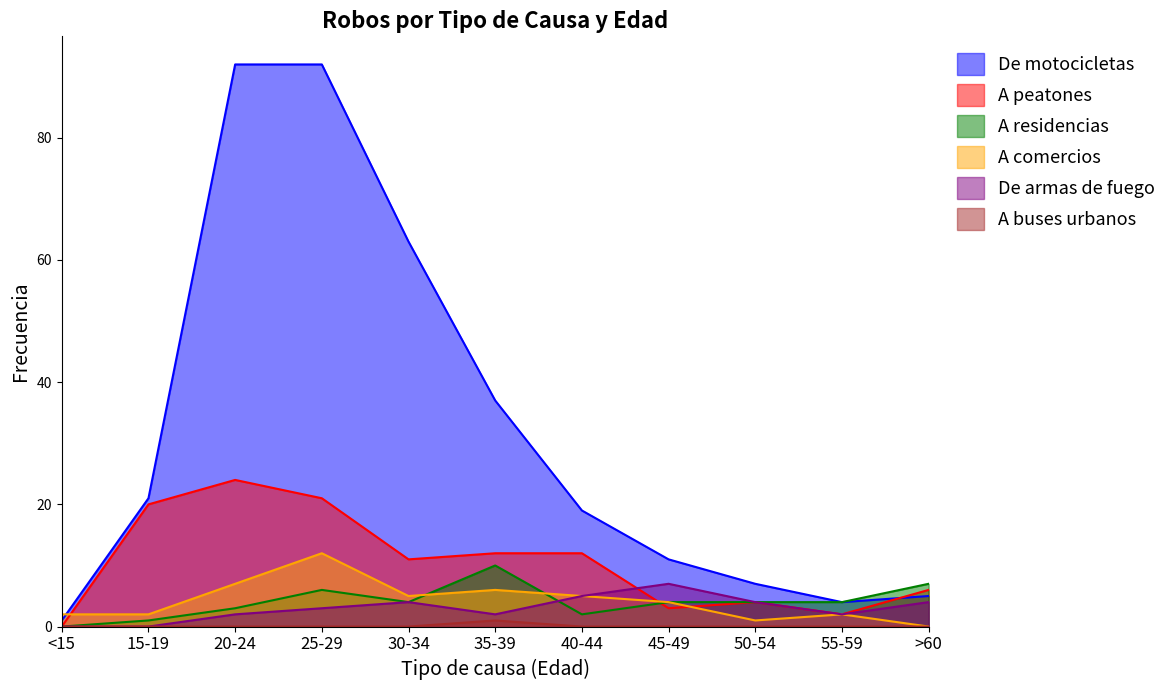

Where do De armas de fuego and A peatones first cross each other?

40-44 and 45-49